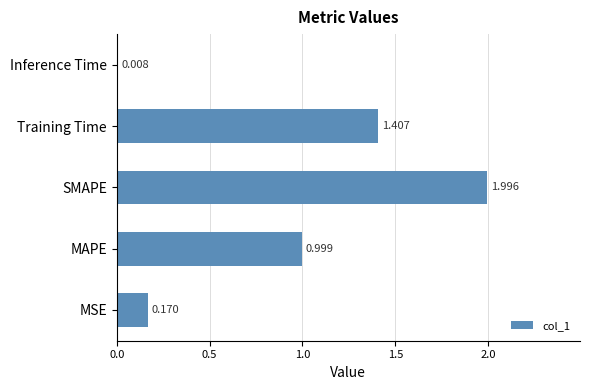

Where is the data nearest to the value 1?

MAPE